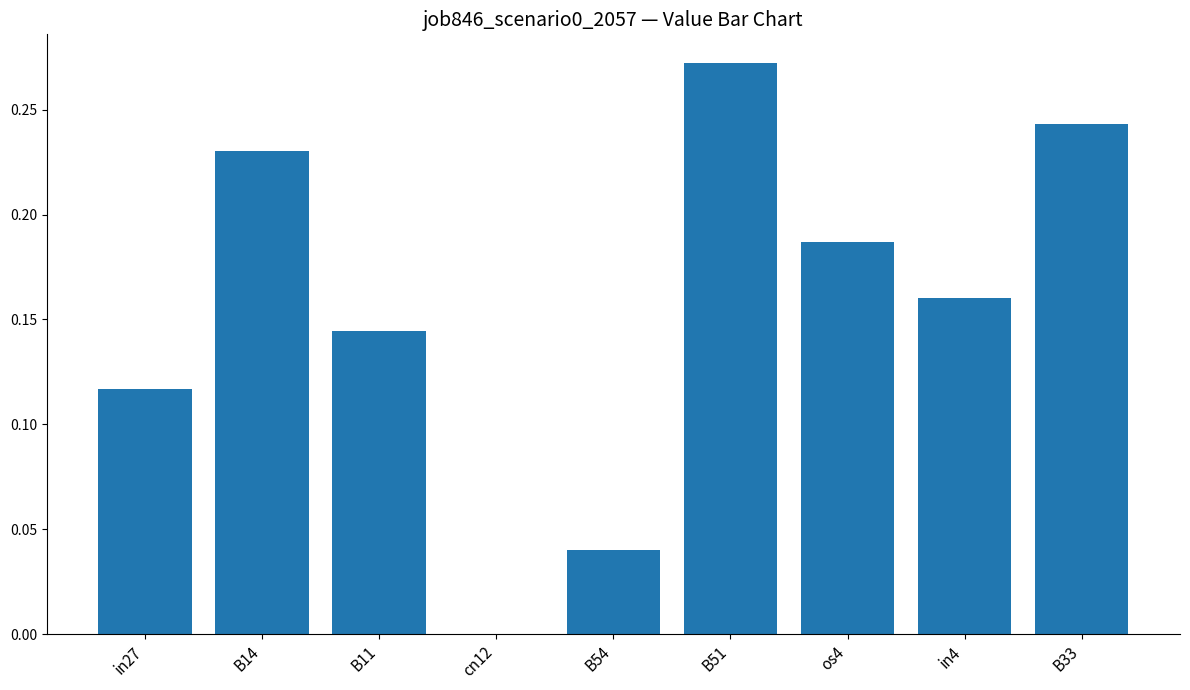

Are the bars grouped side by side (vs. stacked)?

No